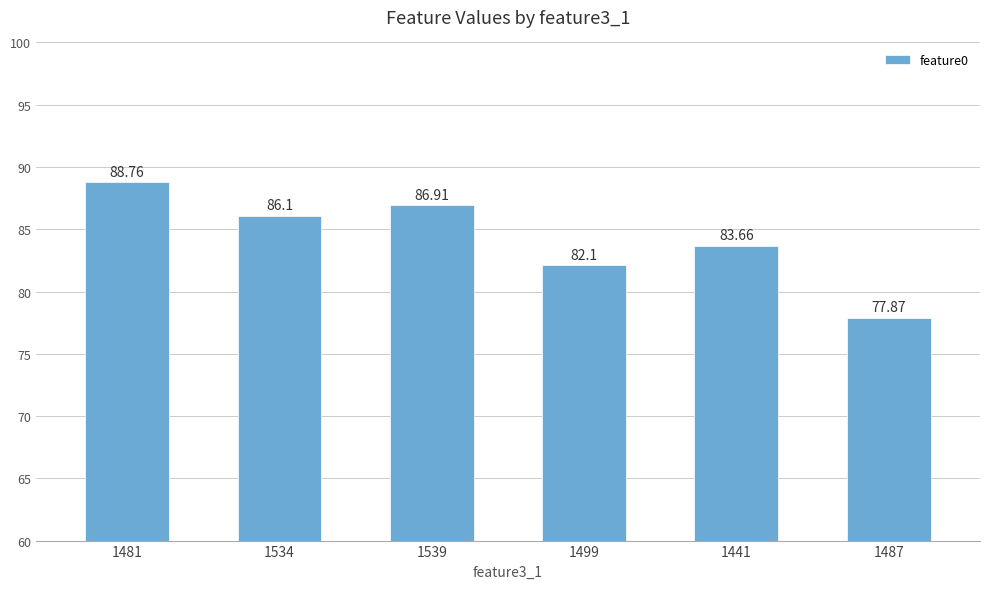

Reading right to left, list all the values displayed in this chart.

77.9	83.7	82.1	86.9	86.1	88.8